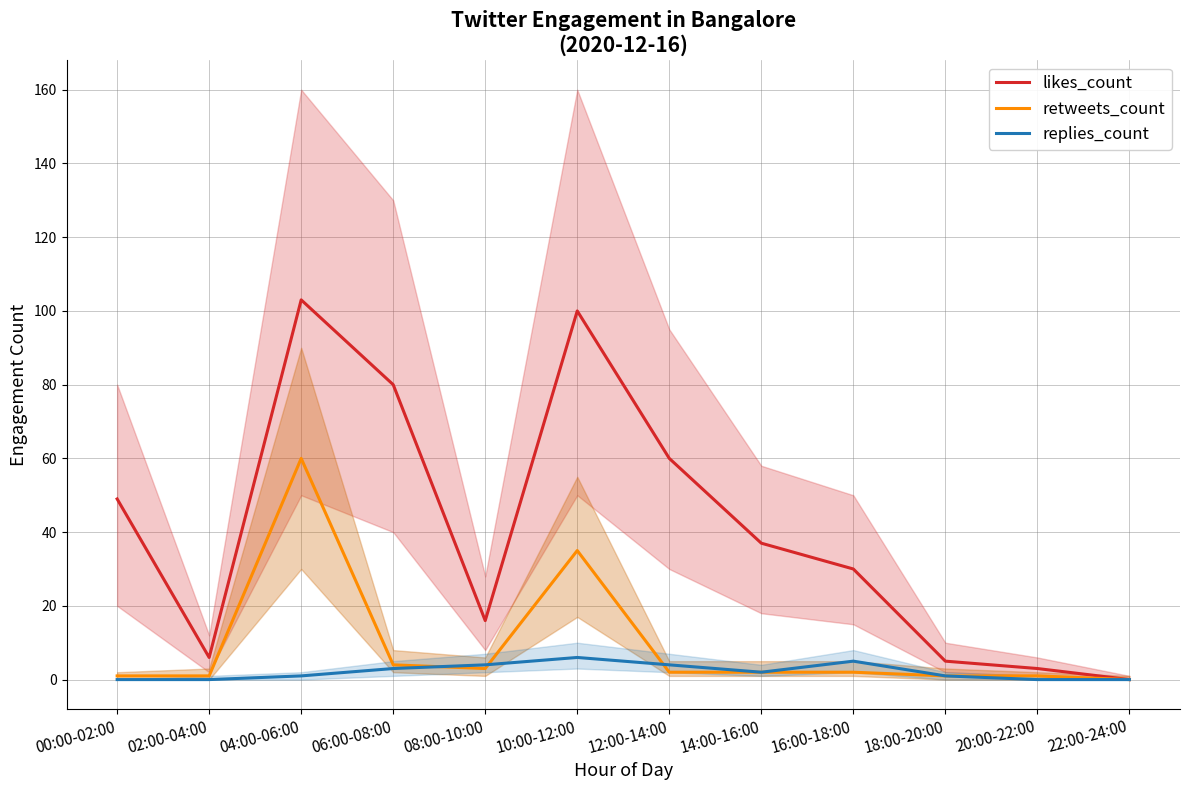

Reading left to right, extract all data points from this chart.

likes_count: 00:00-02:00=49	02:00-04:00=6	04:00-06:00=103	06:00-08:00=80	08:00-10:00=16	10:00-12:00=100	12:00-14:00=60	14:00-16:00=37	16:00-18:00=30	18:00-20:00=5	20:00-22:00=3	22:00-24:00=0
retweets_count: 00:00-02:00=1	02:00-04:00=1	04:00-06:00=60	06:00-08:00=4	08:00-10:00=3	10:00-12:00=35	12:00-14:00=2	14:00-16:00=2	16:00-18:00=2	18:00-20:00=1	20:00-22:00=1	22:00-24:00=0
replies_count: 00:00-02:00=0	02:00-04:00=0	04:00-06:00=1	06:00-08:00=3	08:00-10:00=4	10:00-12:00=6	12:00-14:00=4	14:00-16:00=2	16:00-18:00=5	18:00-20:00=1	20:00-22:00=0	22:00-24:00=0